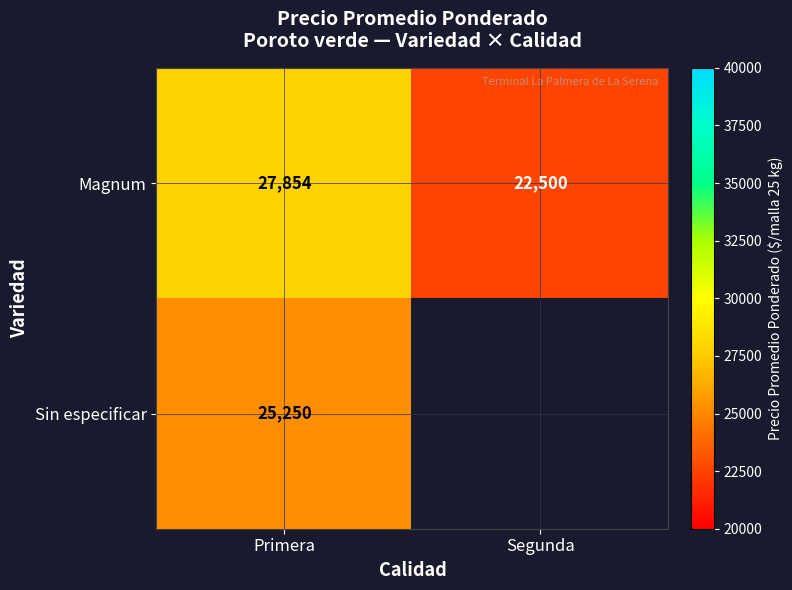

Rank the categories by Magnum value from lowest to highest.

Segunda, Primera